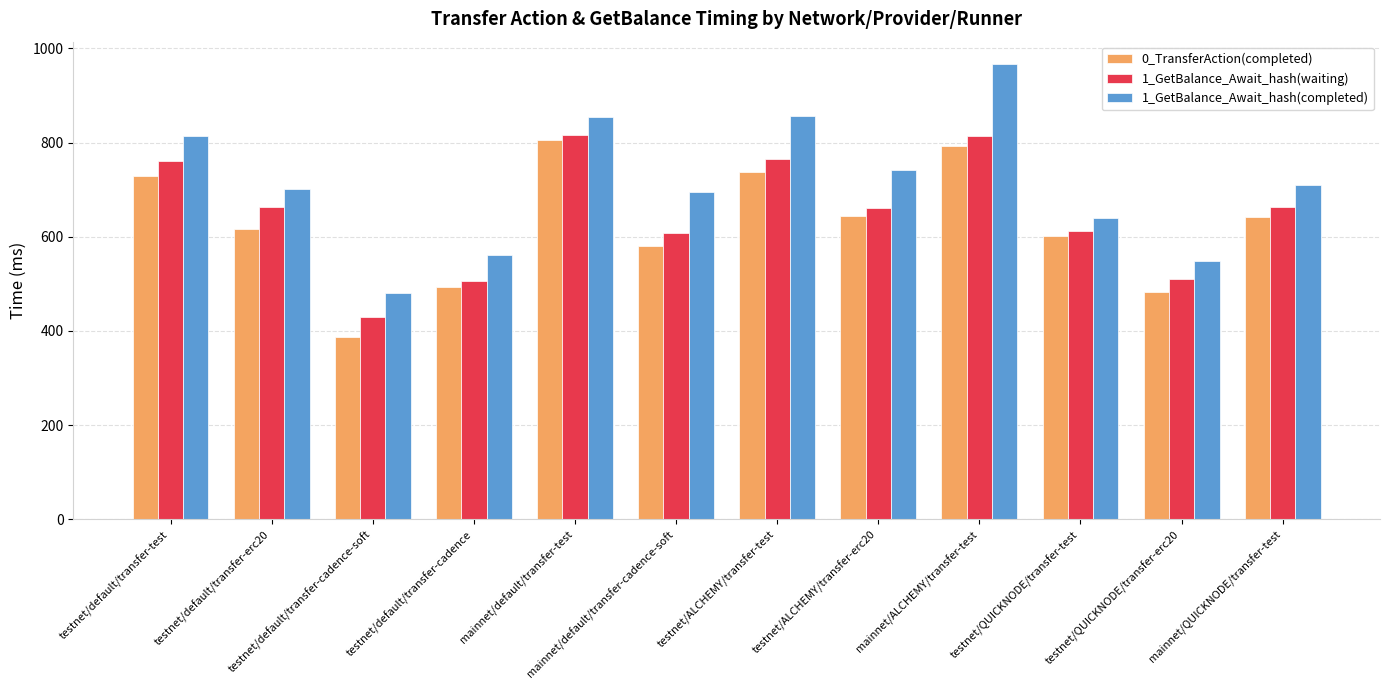

At which label does 1_GetBalance_Await_hash(completed) first exceed 710?

testnet/default/transfer-test